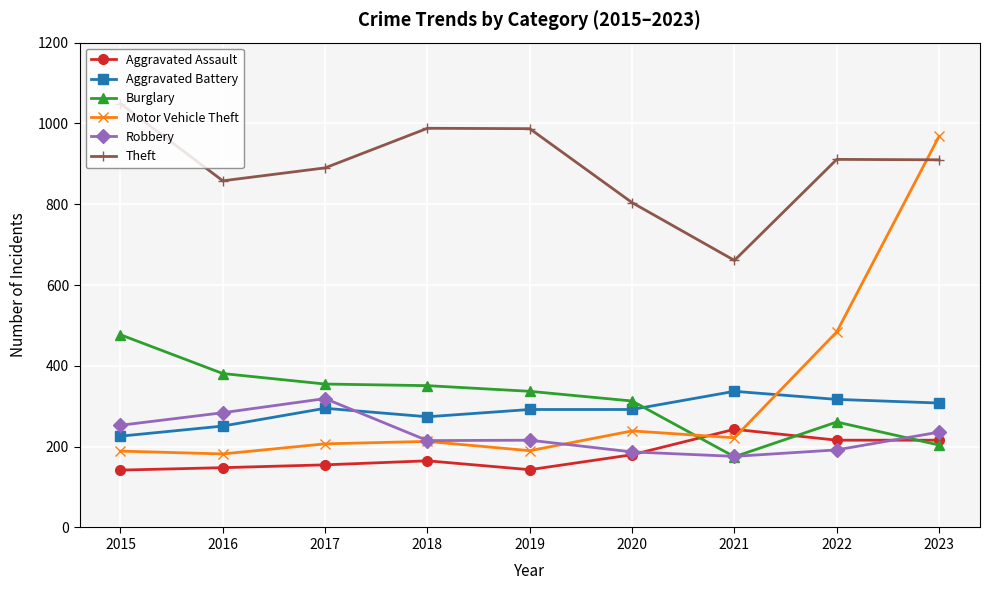

At how many categories does at least one series exceed 929?

4